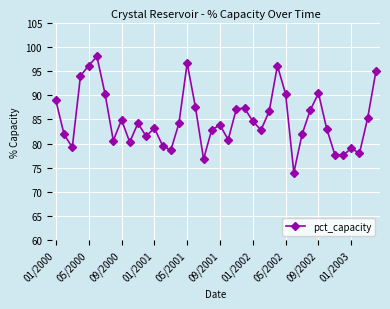

What is the sum of all values?

3397.6